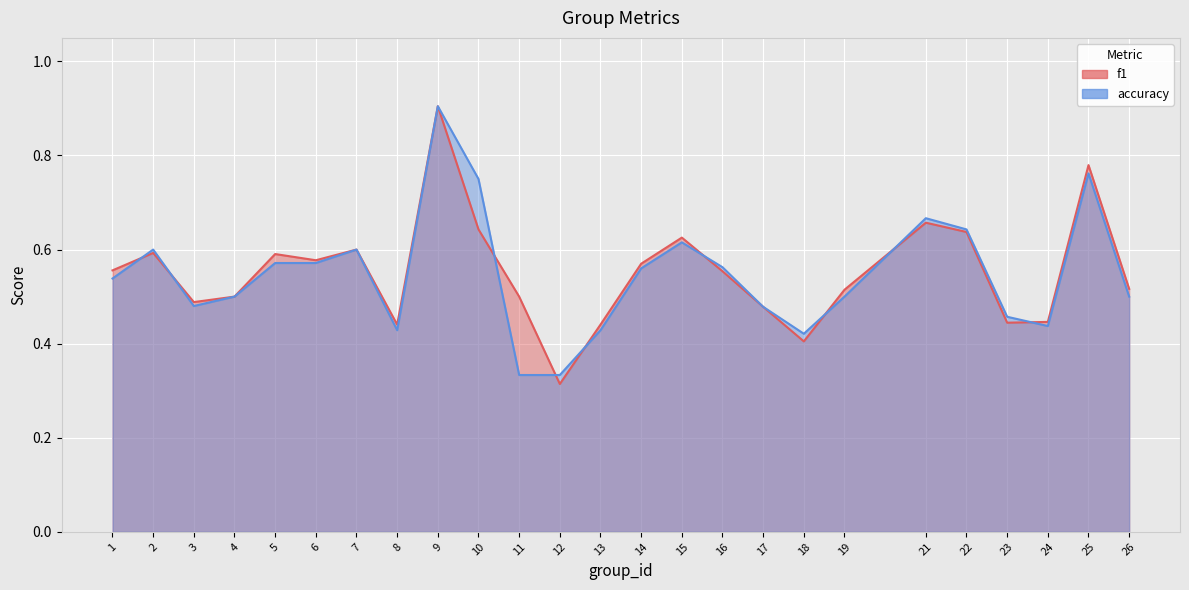

Reading left to right, extract all data points from this chart.

f1: 1=0.6	2=0.6	3=0.5	4=0.5	5=0.6	6=0.6	7=0.6	8=0.4	9=0.9	10=0.6	11=0.5	12=0.3	13=0.4	14=0.6	15=0.6	16=0.6	17=0.5	18=0.4	19=0.5	21=0.7	22=0.6	23=0.4	24=0.4	25=0.8	26=0.5
accuracy: 1=0.5	2=0.6	3=0.5	4=0.5	5=0.6	6=0.6	7=0.6	8=0.4	9=0.9	10=0.8	11=0.3	12=0.3	13=0.4	14=0.6	15=0.6	16=0.6	17=0.5	18=0.4	19=0.5	21=0.7	22=0.6	23=0.5	24=0.4	25=0.8	26=0.5